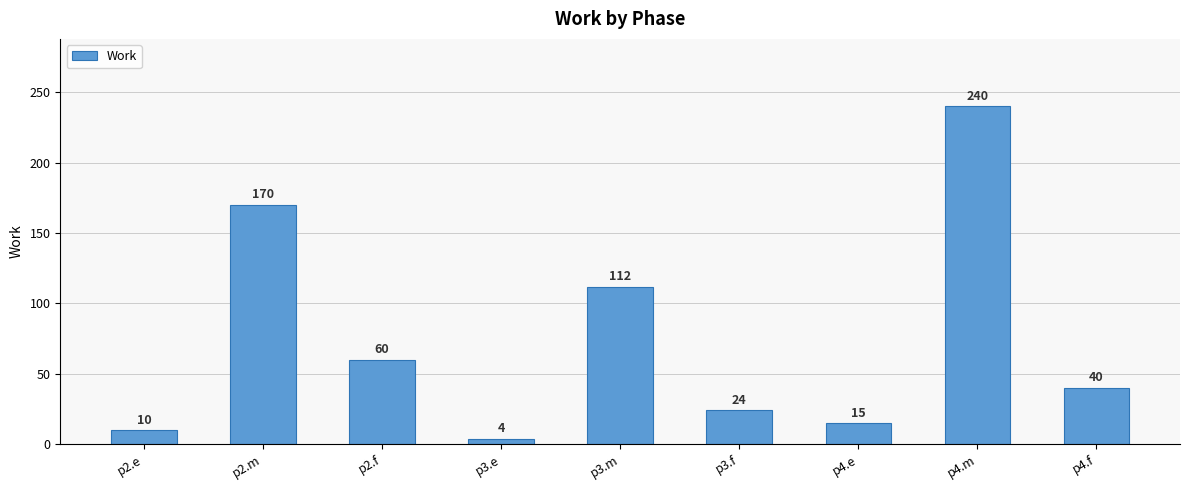

What is the label of the 9th bar from the right?

p2.e